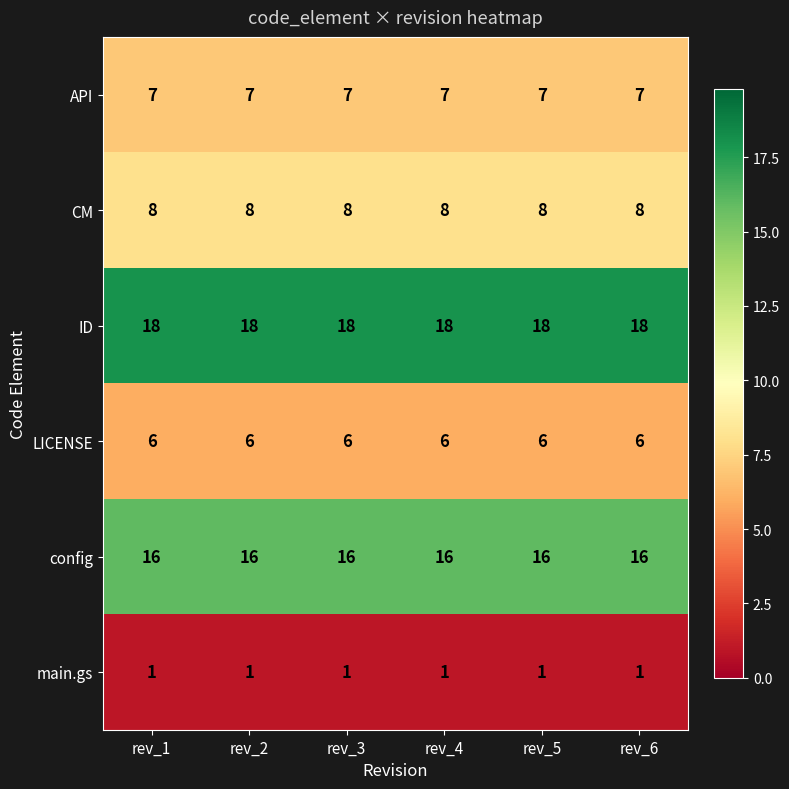

What is the highest value of the ID series?

18